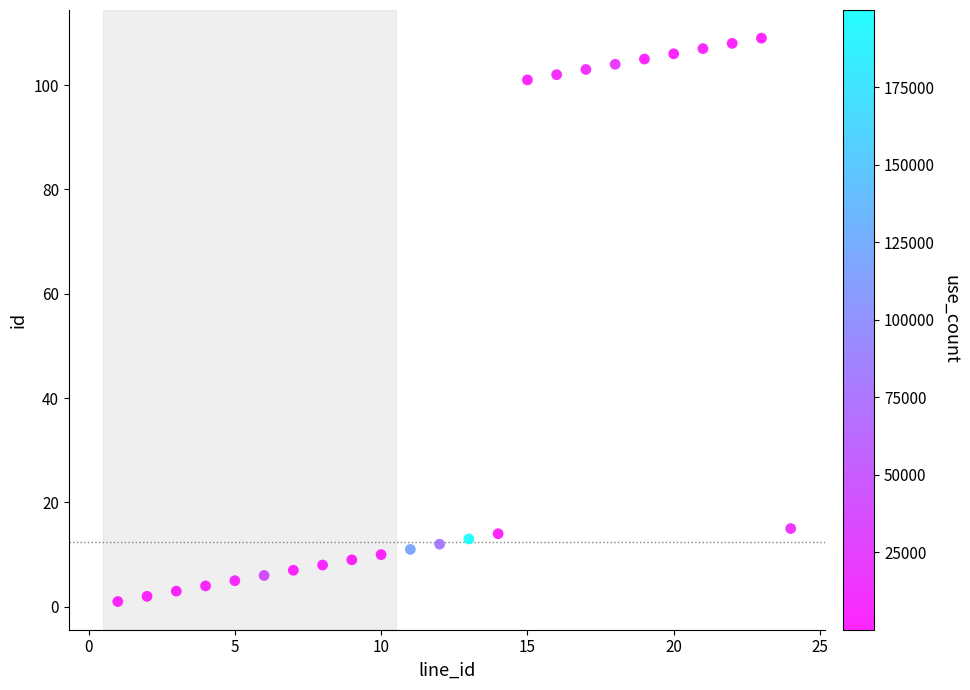

What is the range of X values (max minus min)?

23